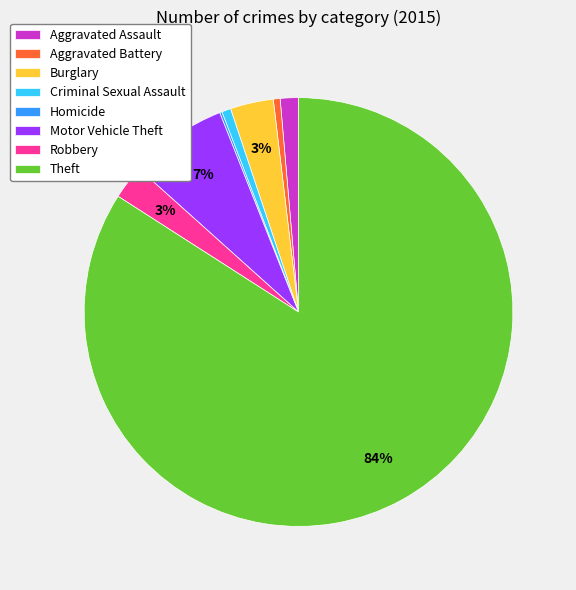

To the nearest percent, what portion does Aggravated Assault represent?

1%